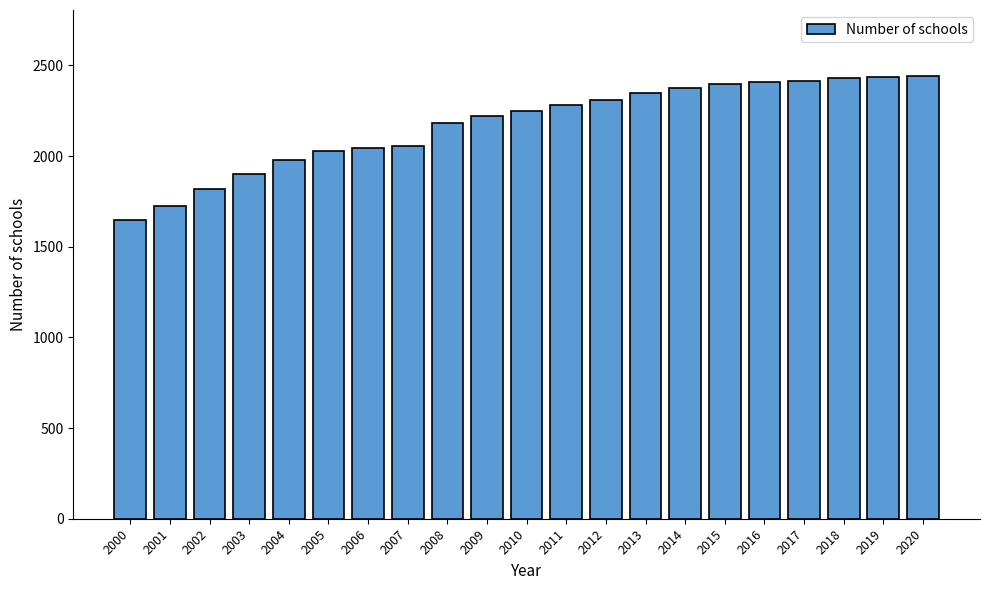

What is the average value?

2176